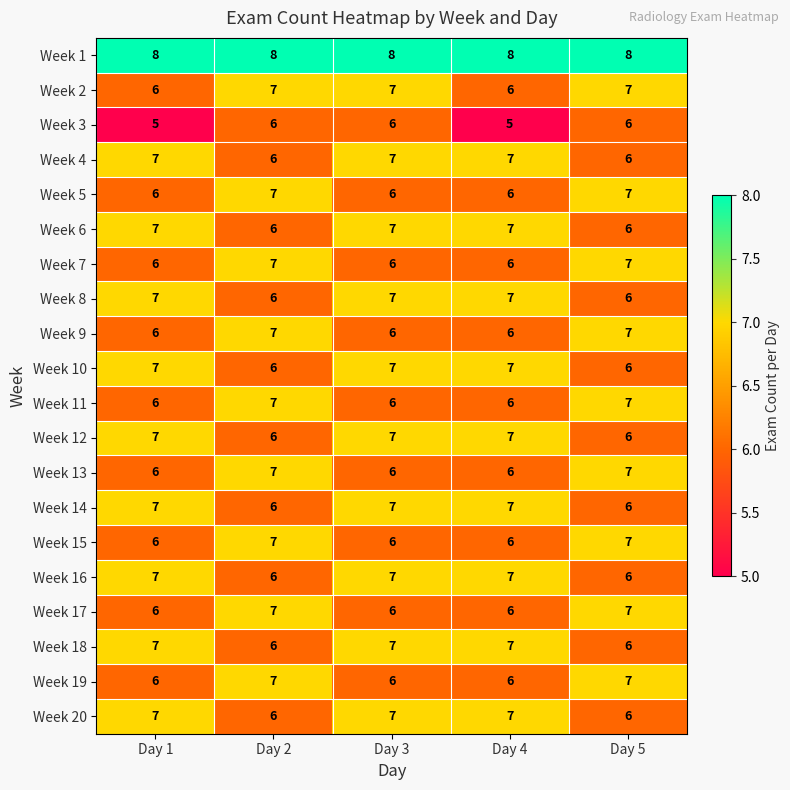

Count the Week 2 values in the range 6 to 7.

5